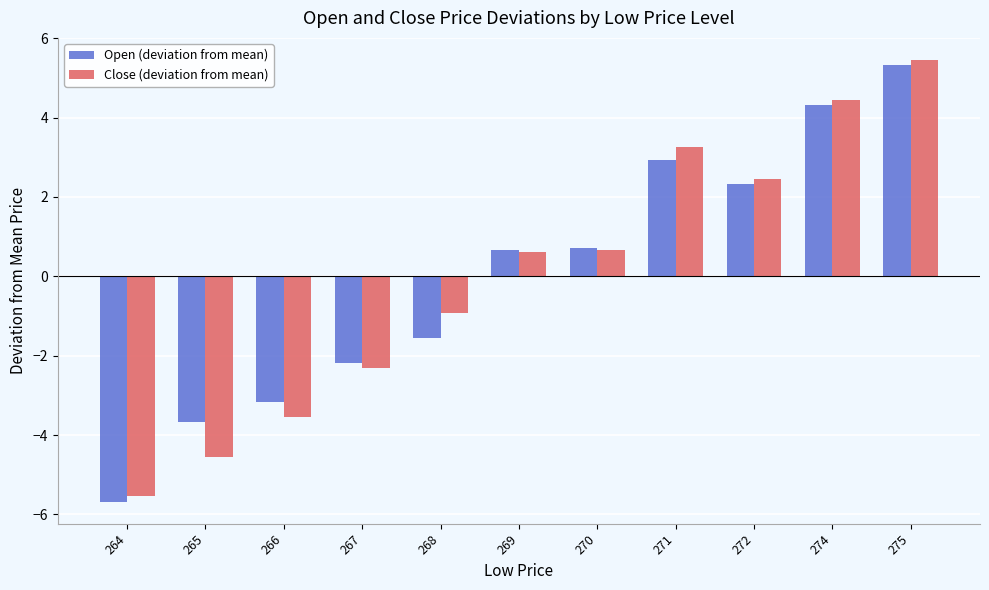

Is the value of Close (deviation from mean) at 264 greater than the value of Open (deviation from mean) at 272?

No